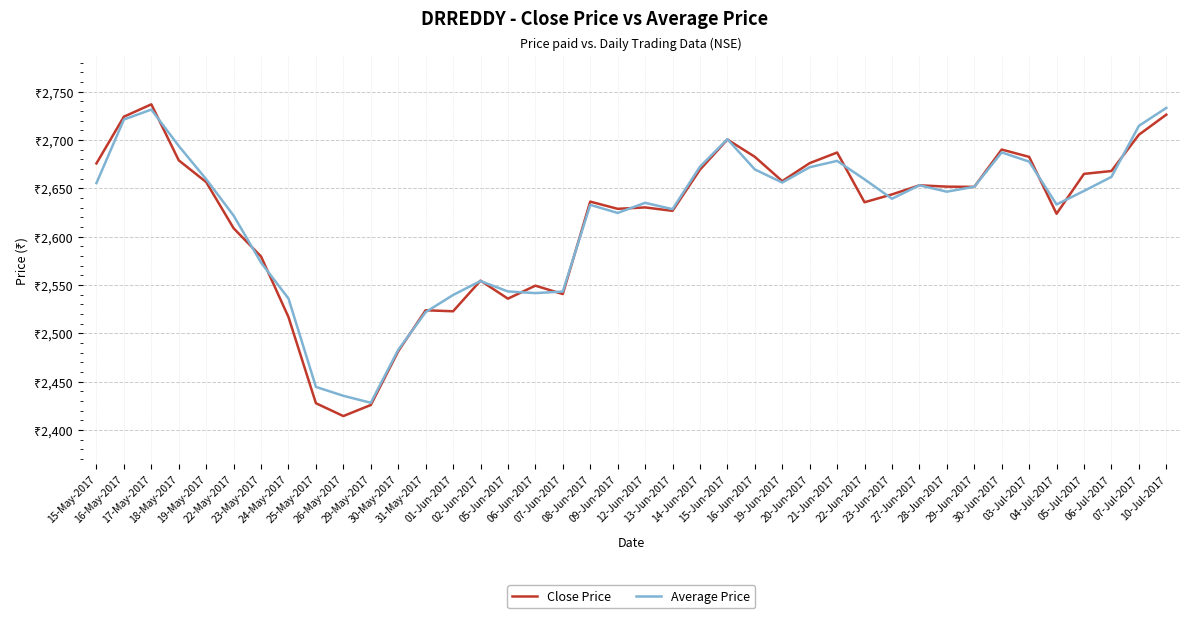

What are all the series names shown in the legend?

Close Price, Average Price